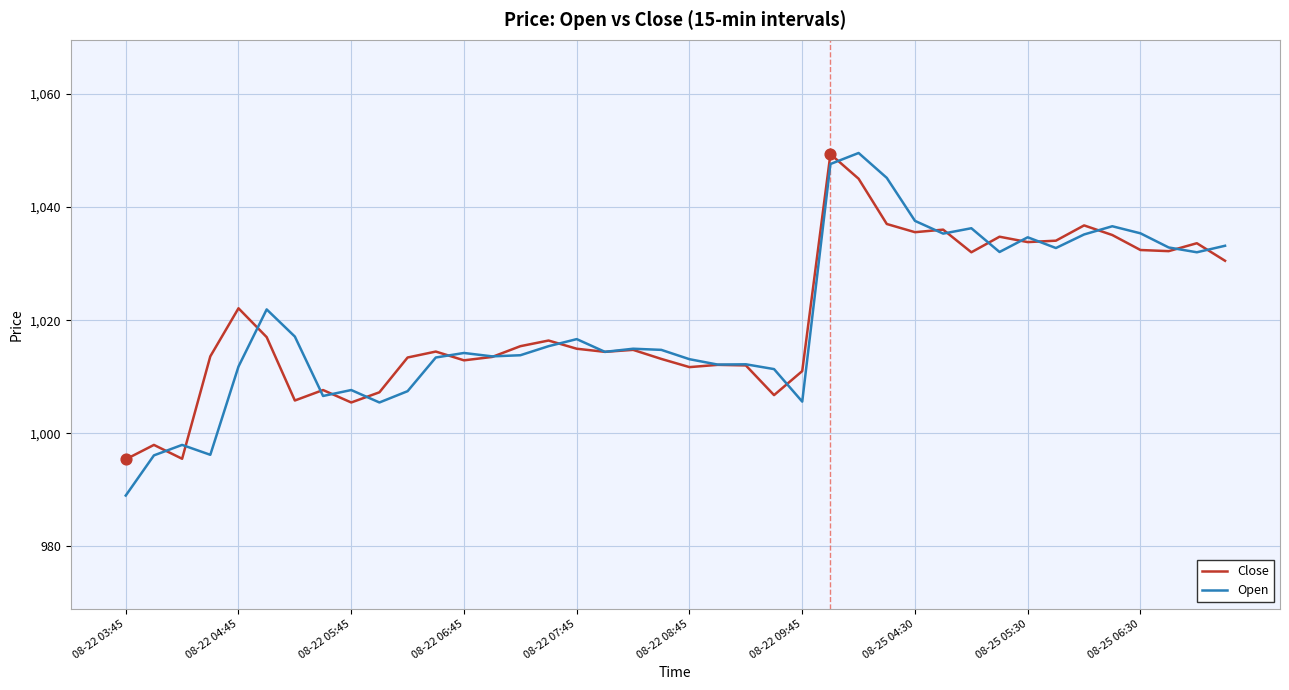

Which series has the widest spread of values?

Open